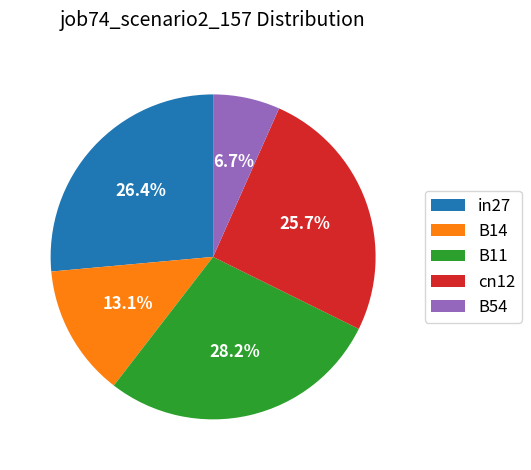

To the nearest percent, what is the average slice percentage?

20%